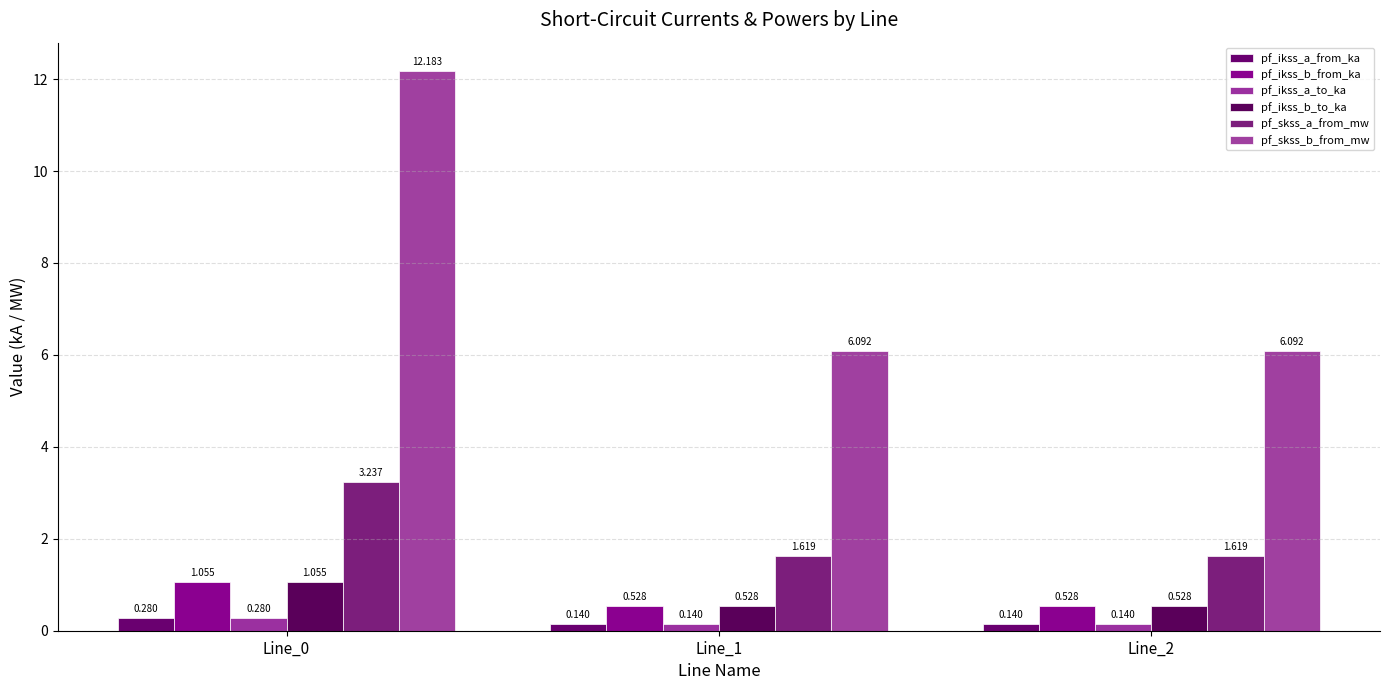

How many categories are shown in the chart?

3